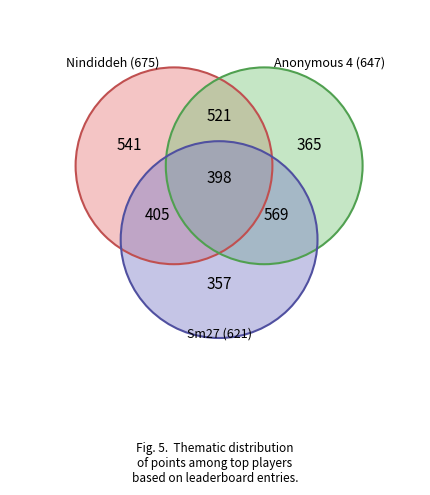

Is there any slice that represents more than half of the pie?

No